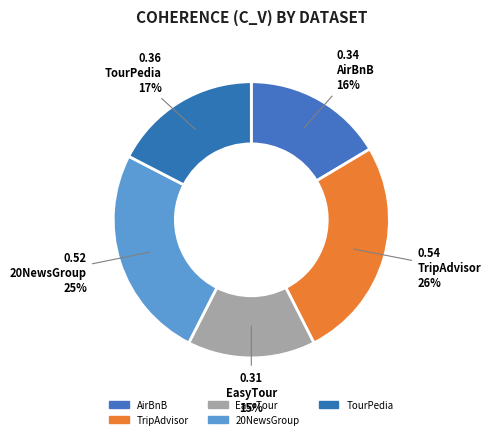

Count the number of slices in the pie.

5